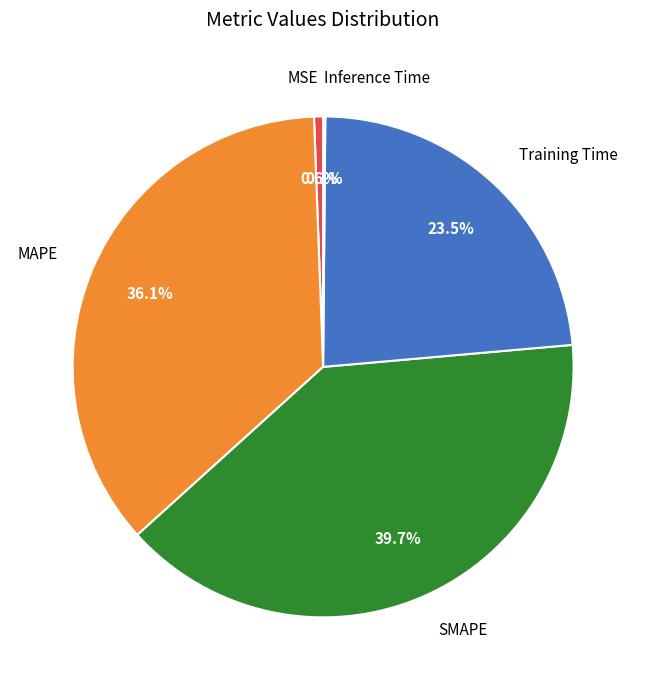

Is there any slice that represents more than half of the pie?

No